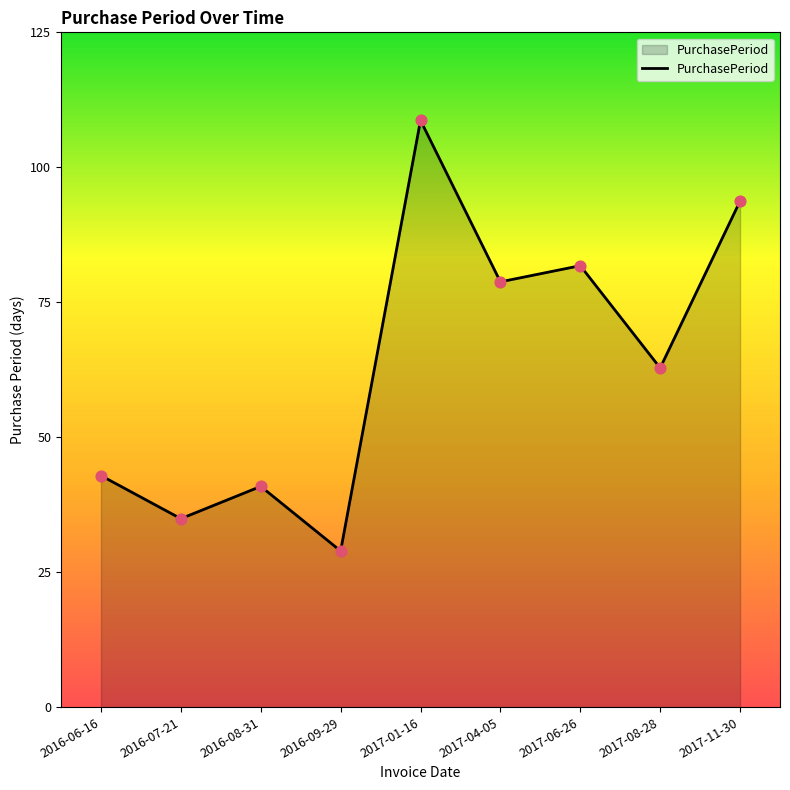

What is the change in value from 2017-01-16 to 2017-08-28?

-46